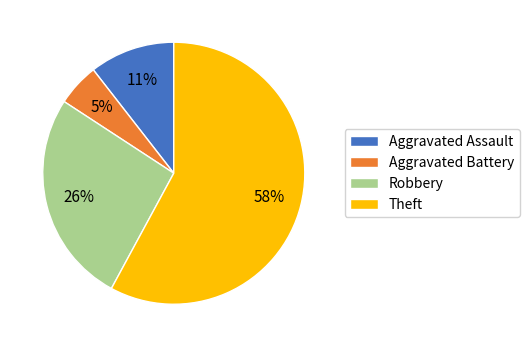

How many slices are in this pie chart?

4